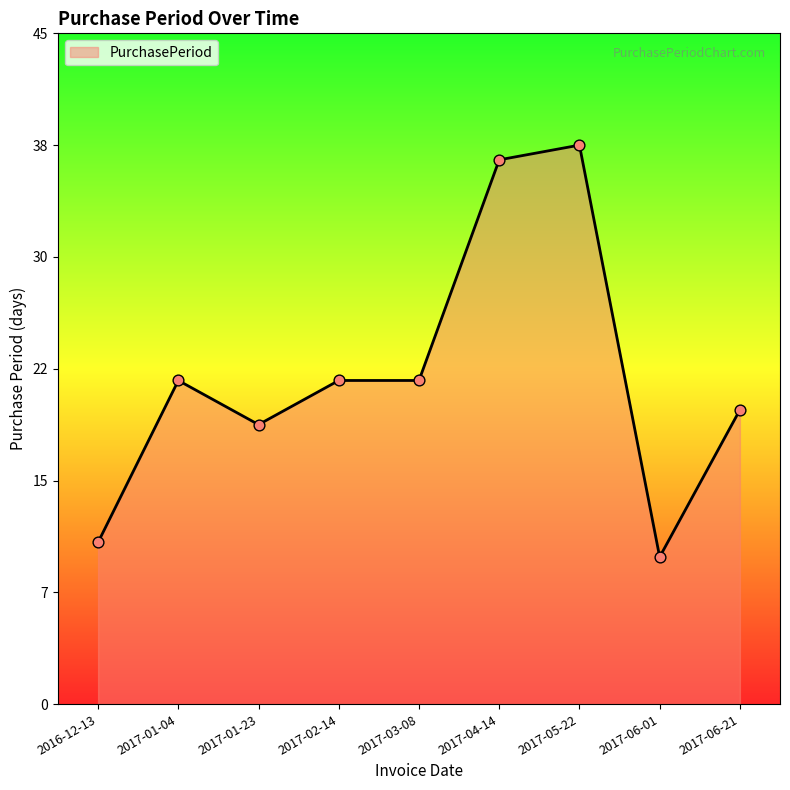

What is the change in value from 2017-01-04 to 2017-06-21?

-2